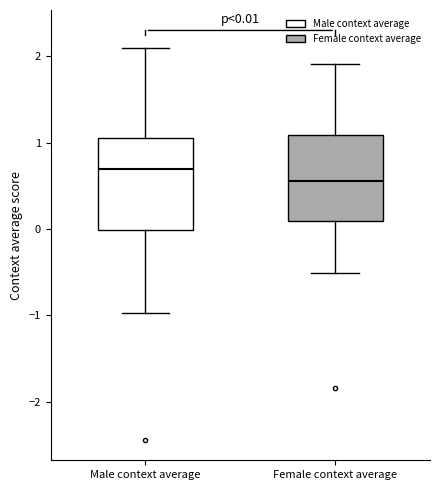

Which box's median line is the highest?

Male context average